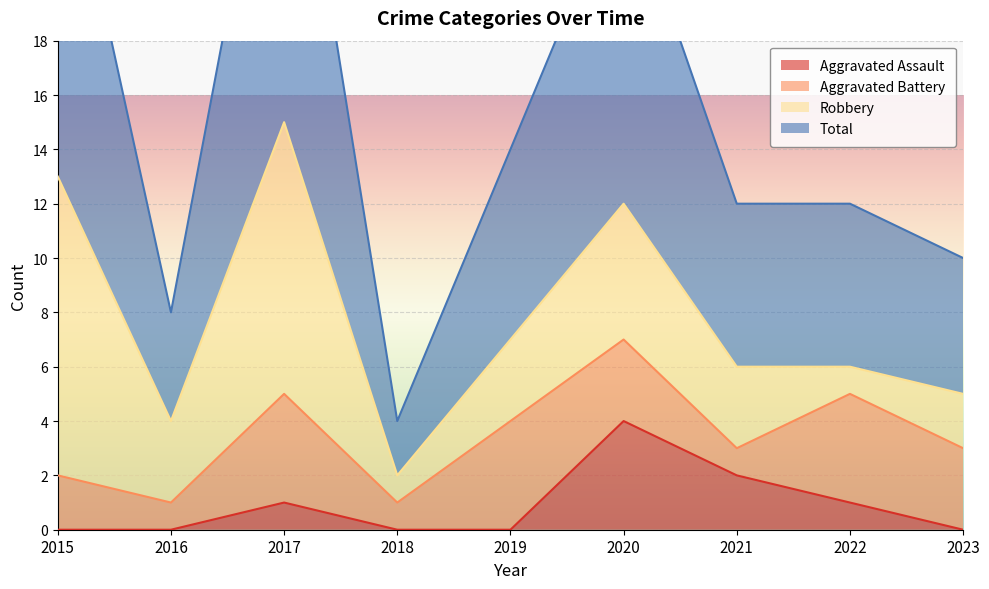

What is the highest value of the Aggravated Assault series?

4